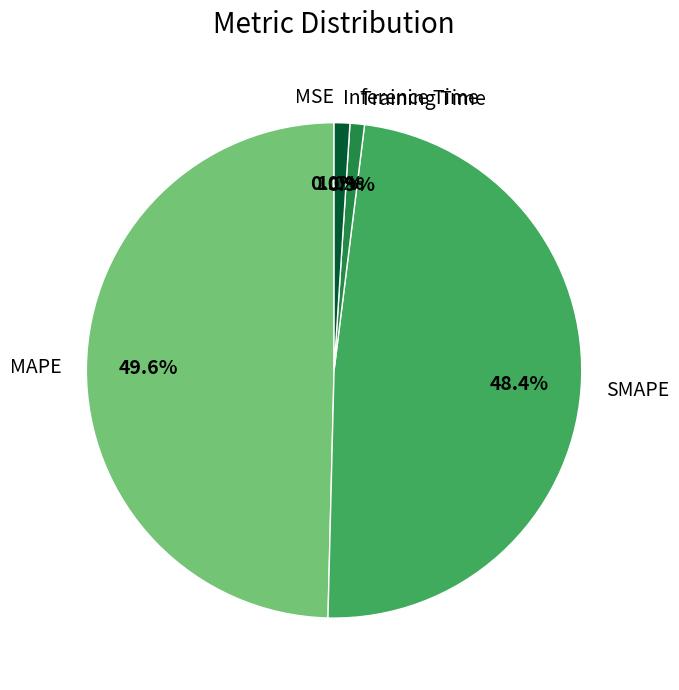

Which slice is the largest?

MAPE